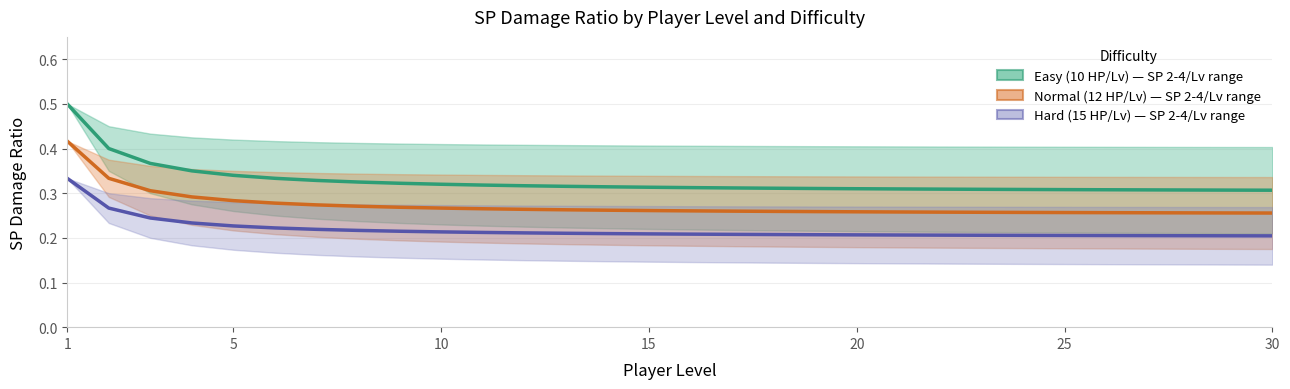

What is the lowest value of the Hard (15 HP/Lv) series?

0.2